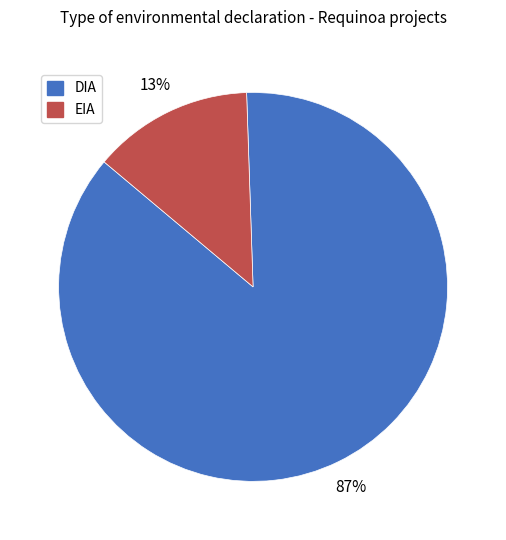

What is the largest slice in the pie chart?

DIA